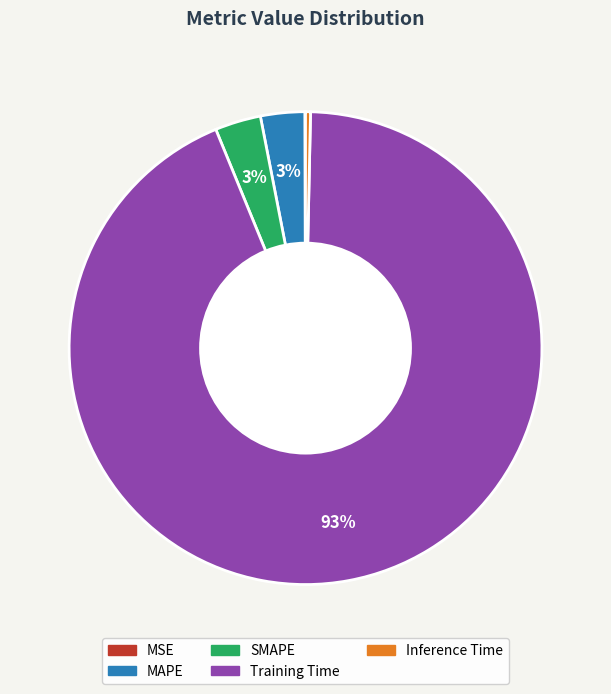

Is it true that Training Time is 93% of the pie?

True